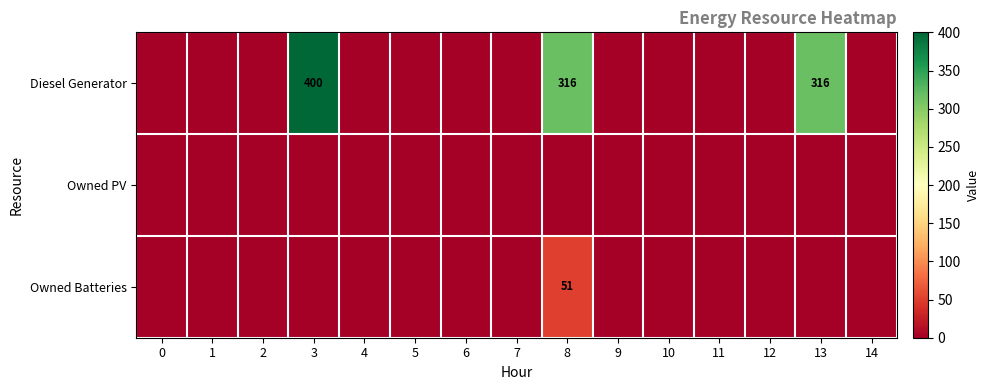

At which category is the sum across all series the highest?

3